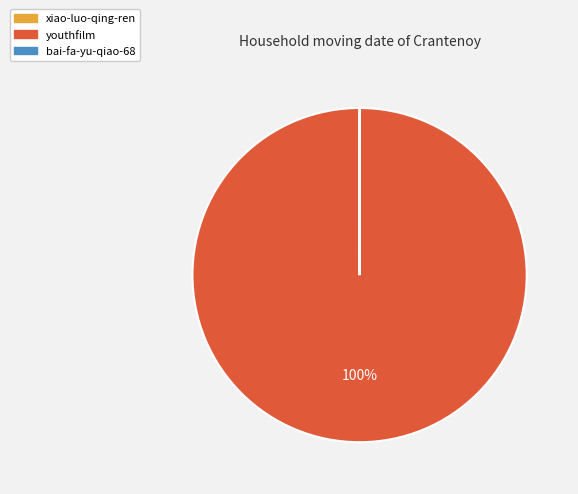

To the nearest percent, what is the average slice percentage?

33%